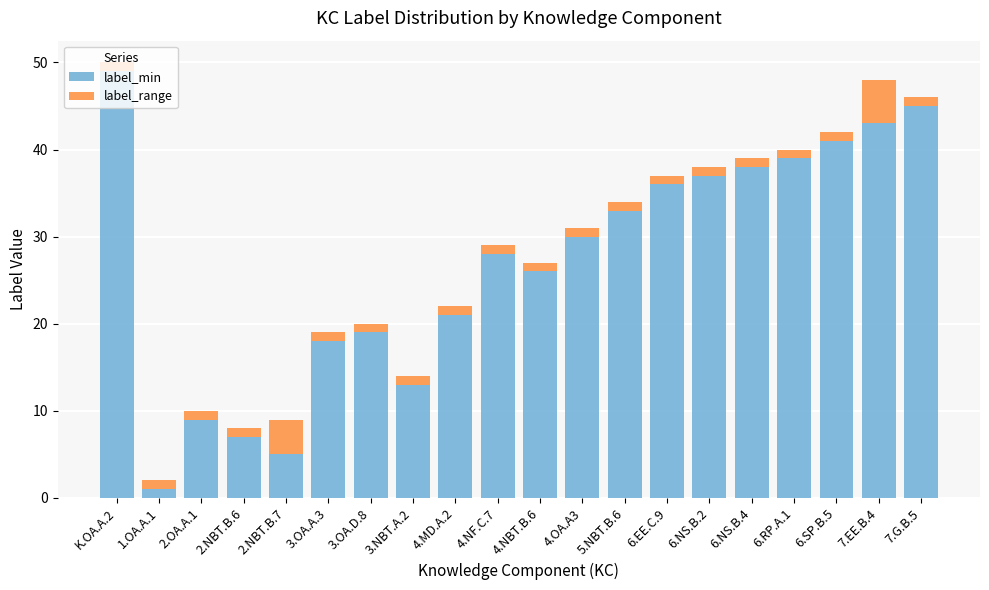

What value does the label_min series have at 3.OA.A.3, to the nearest 5?

20